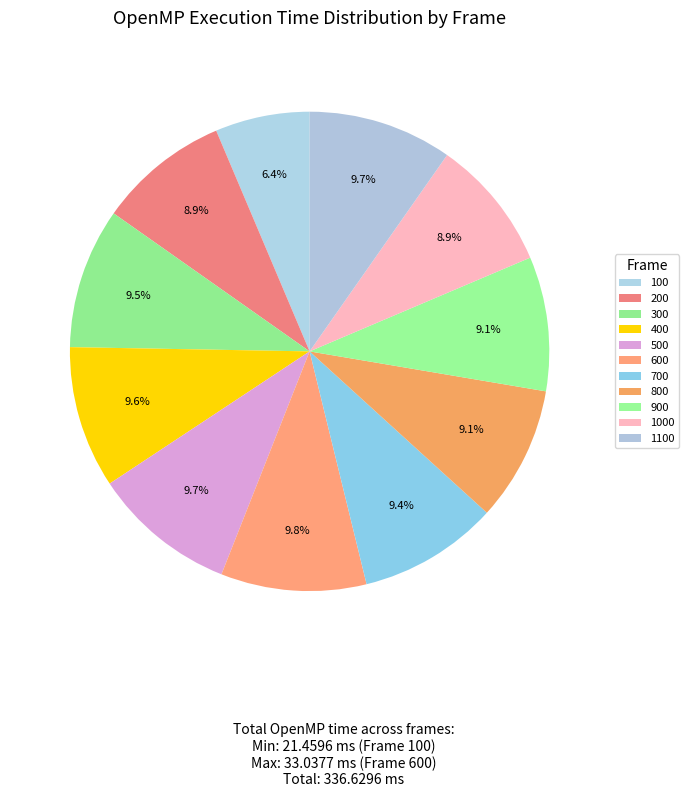

How many slices are in this pie chart?

11